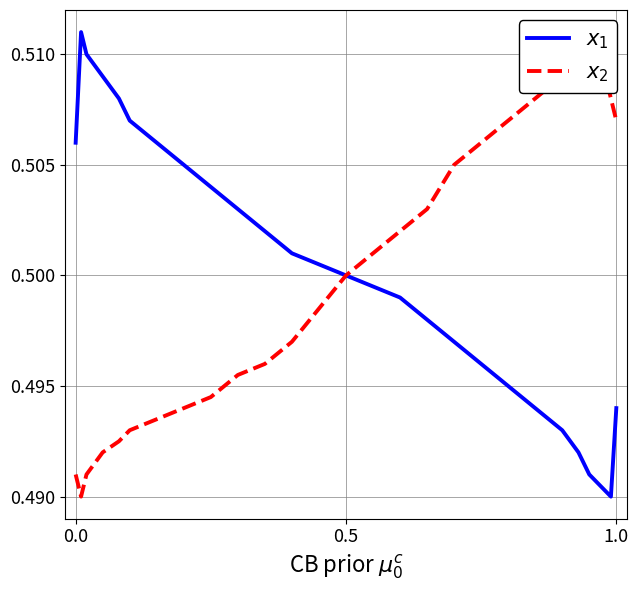

True or false: $x_1$ has more than 2 points higher than both neighbors.

False